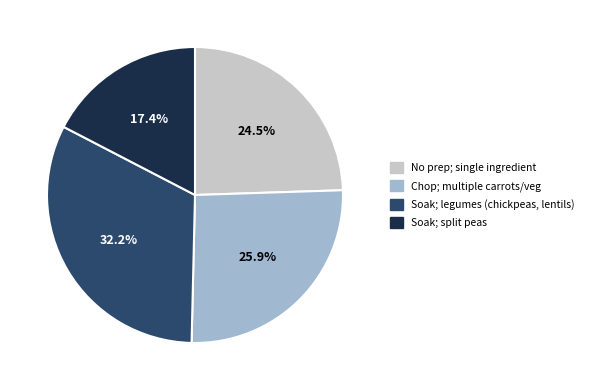

Is there a majority slice in this chart?

No